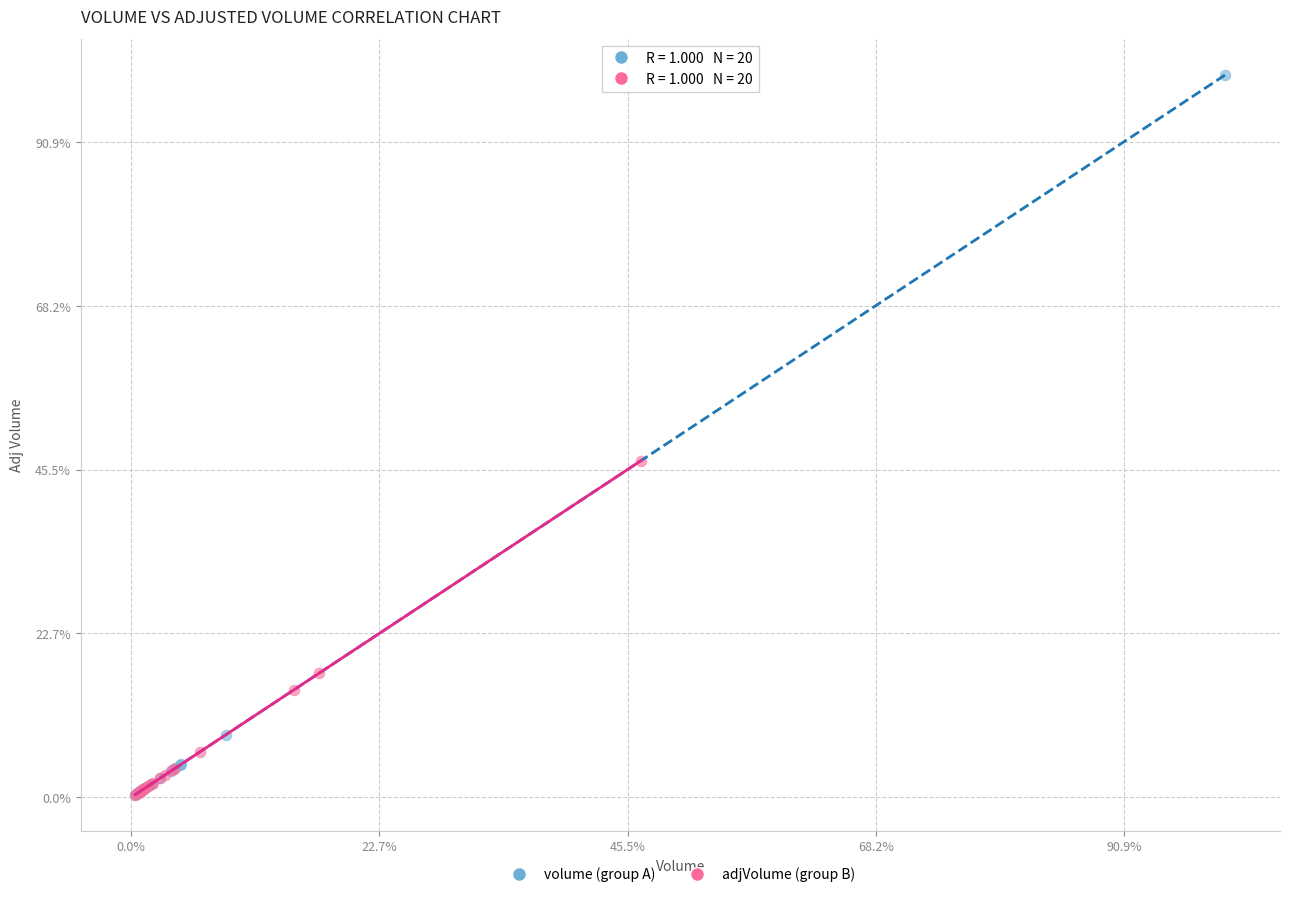

What are all the series names shown in the legend?

volume (group A), adjVolume (group B)